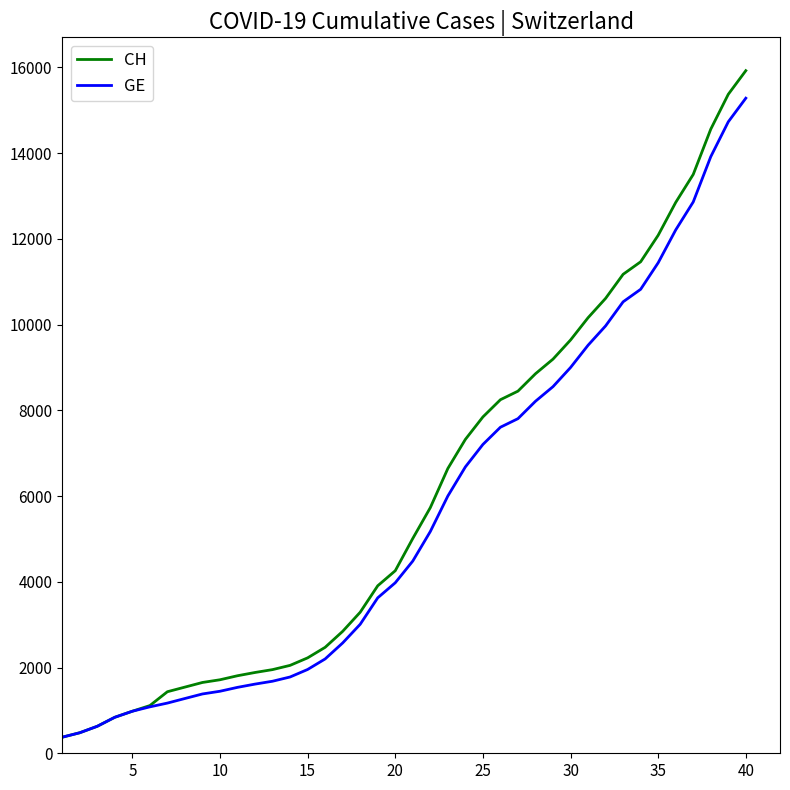

What is the minimum value for CH?

375